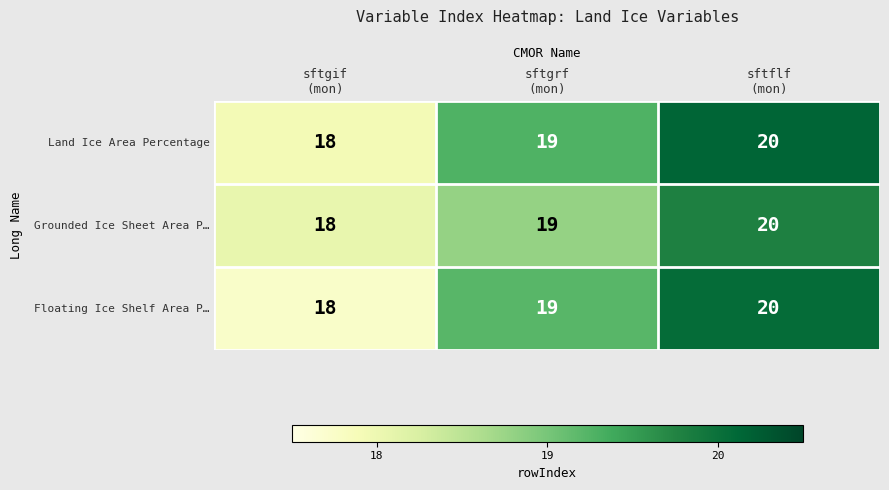

What is the spread (max minus min) of values at sftgif
(mon)?

0